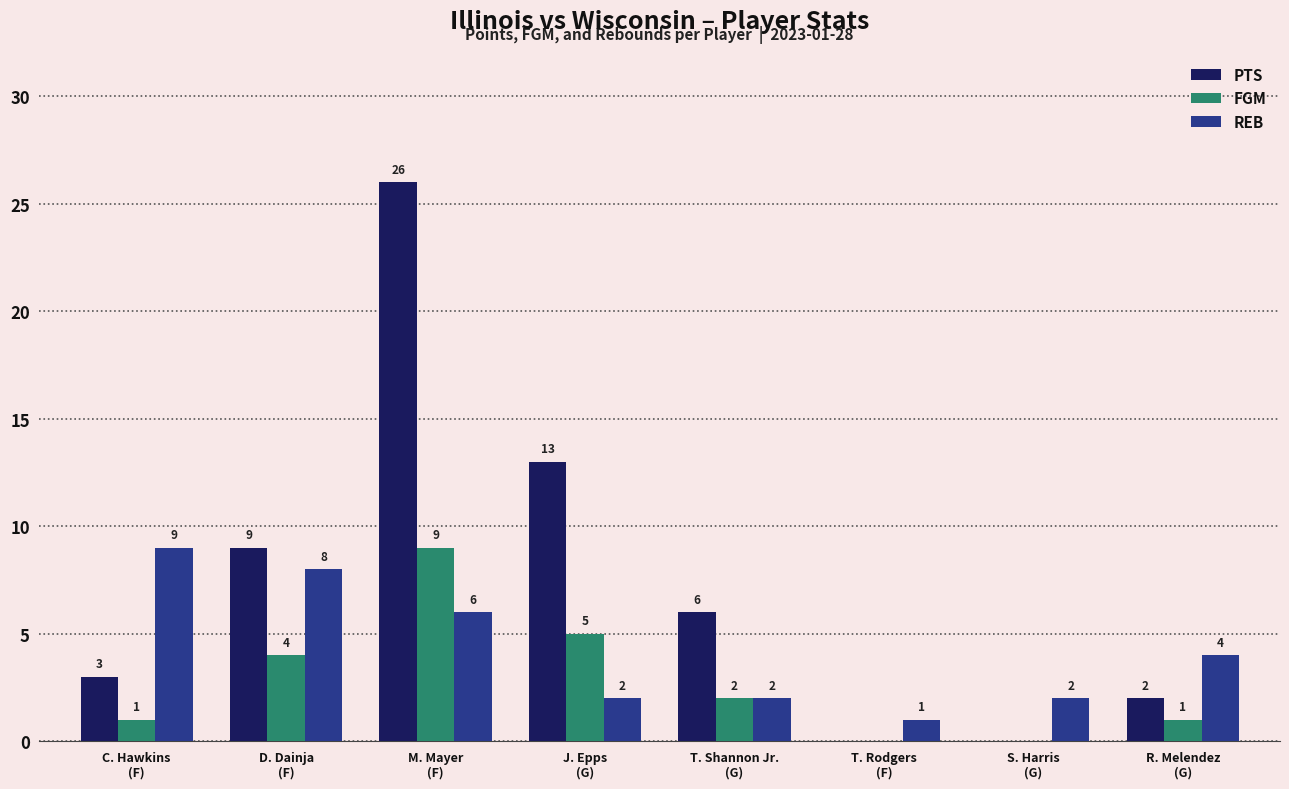

Where does the FGM series first go above 2?

D. Dainja
(F)